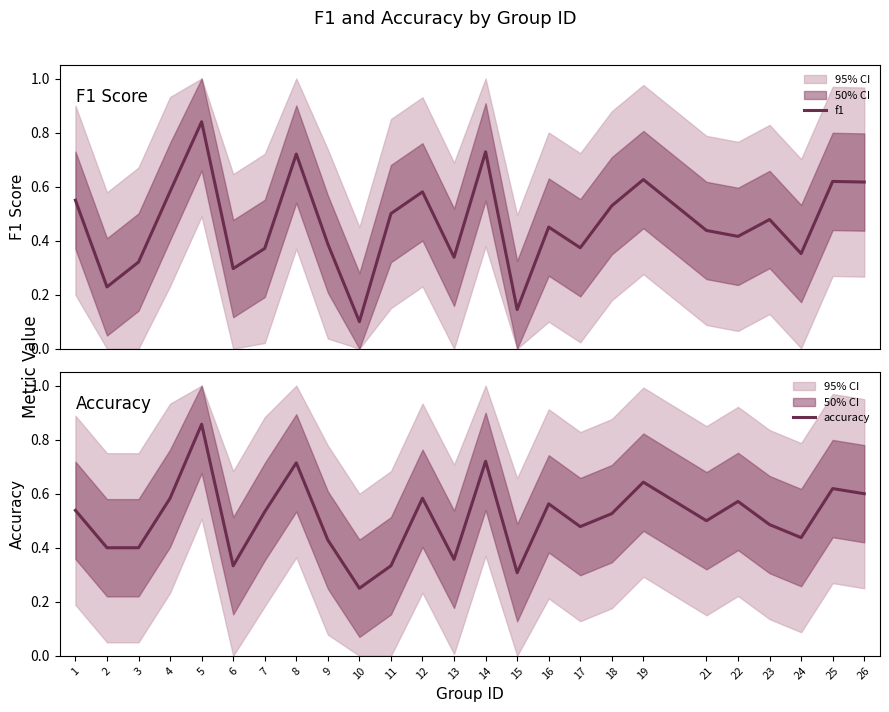

At which category does f1 reach its first local peak?

5